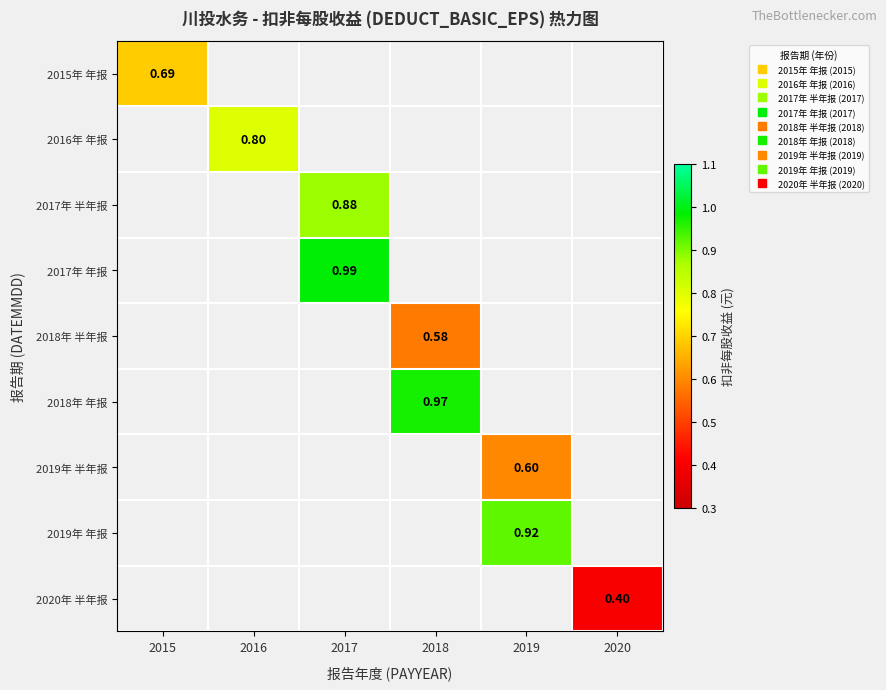

Which label corresponds to the smallest value in the chart?

2020